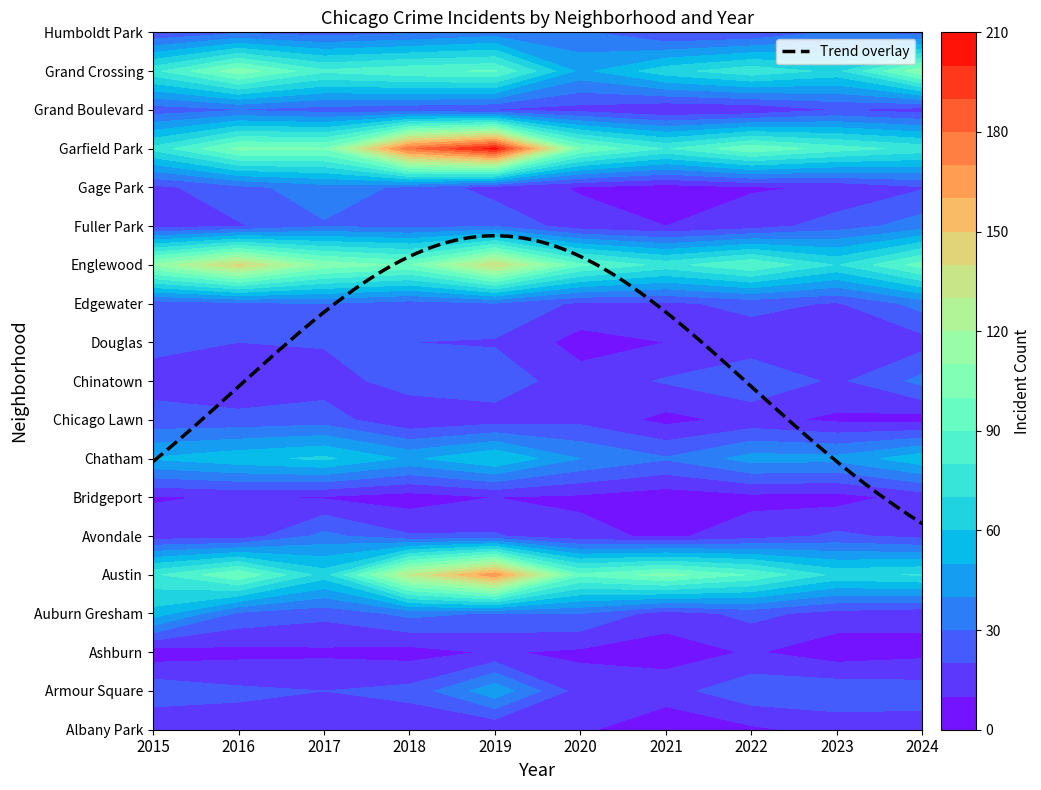

True or false: Garfield Park has a value of 125 at 9.

False